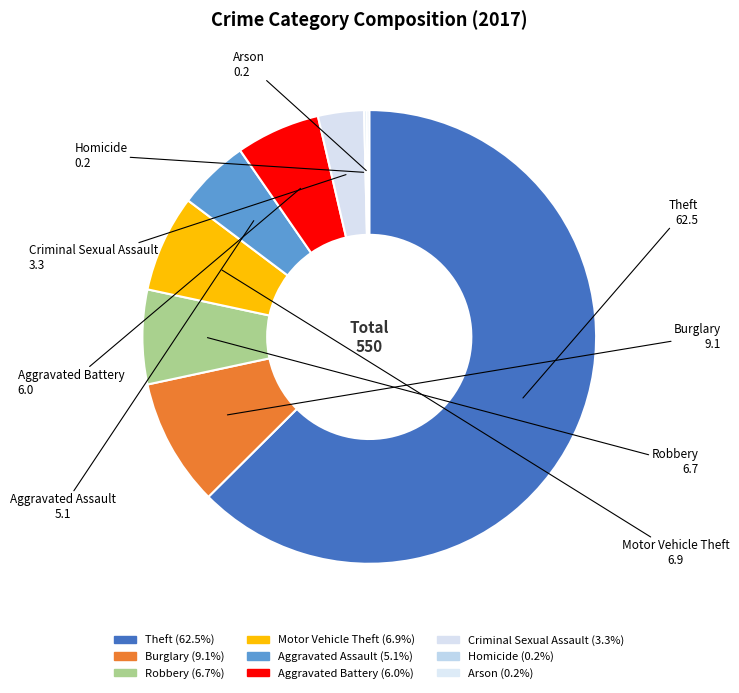

Which slice is the largest?

Theft